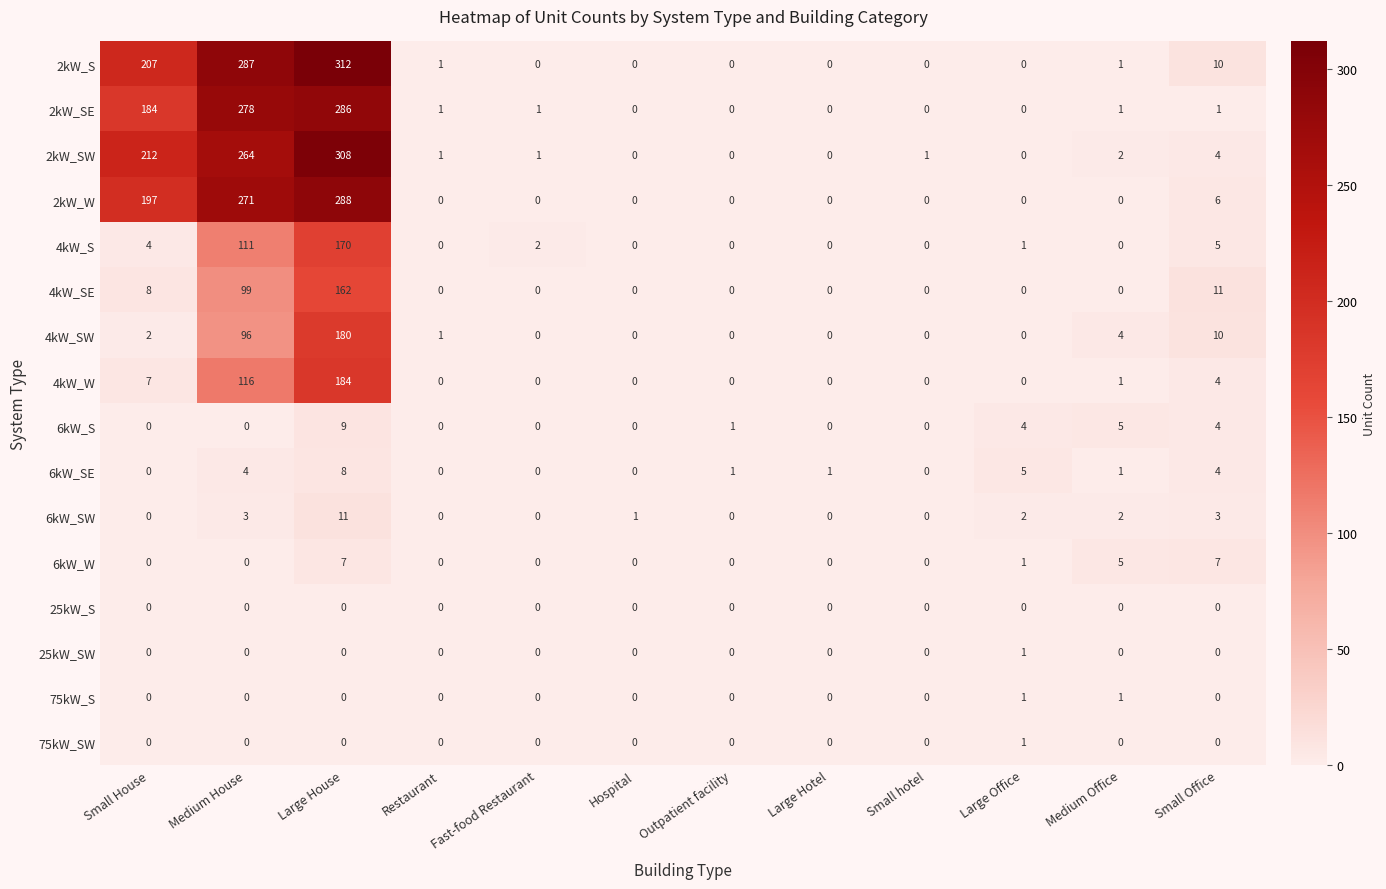

Count the 6kW_S values in the range 0 to 4.

10